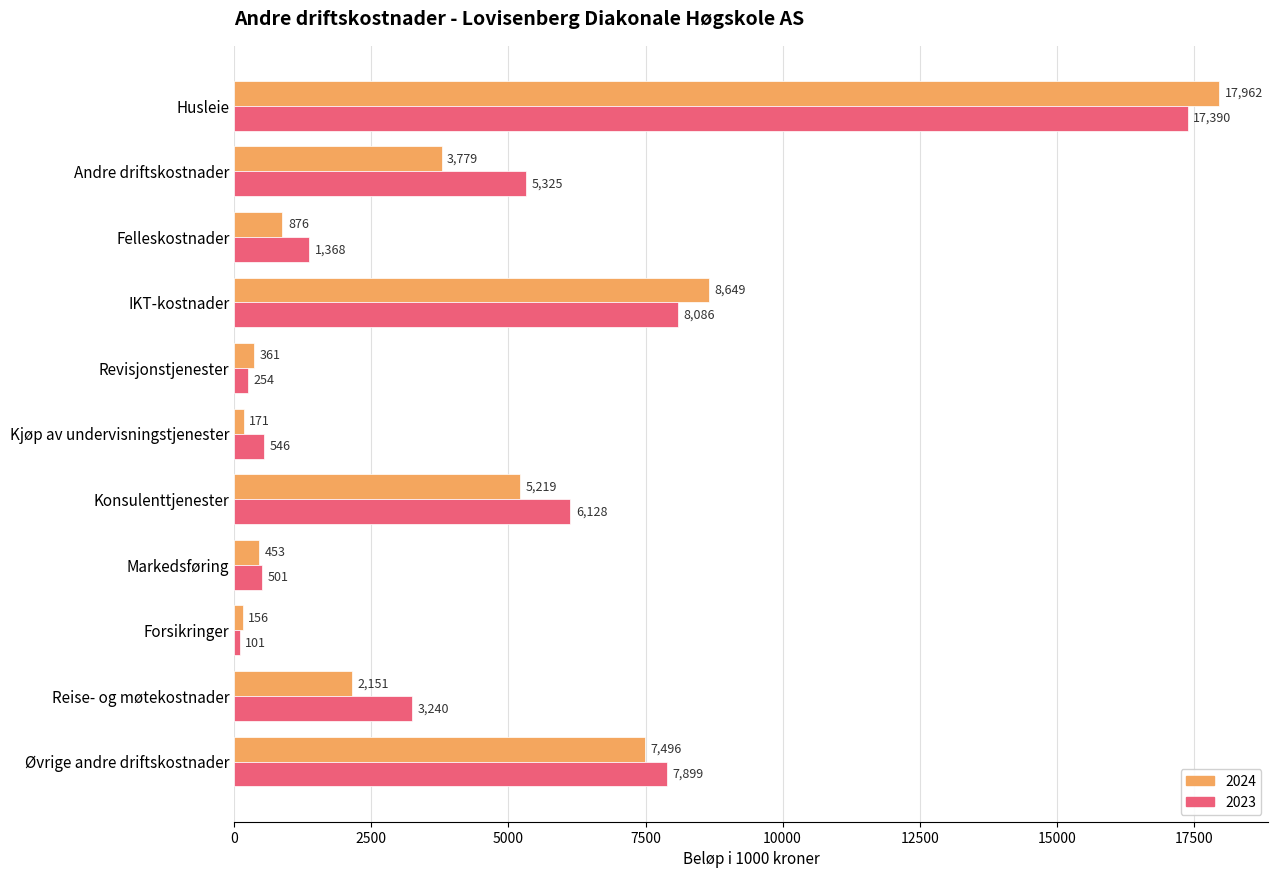

What is the lowest value of the 2024 series?

156.4